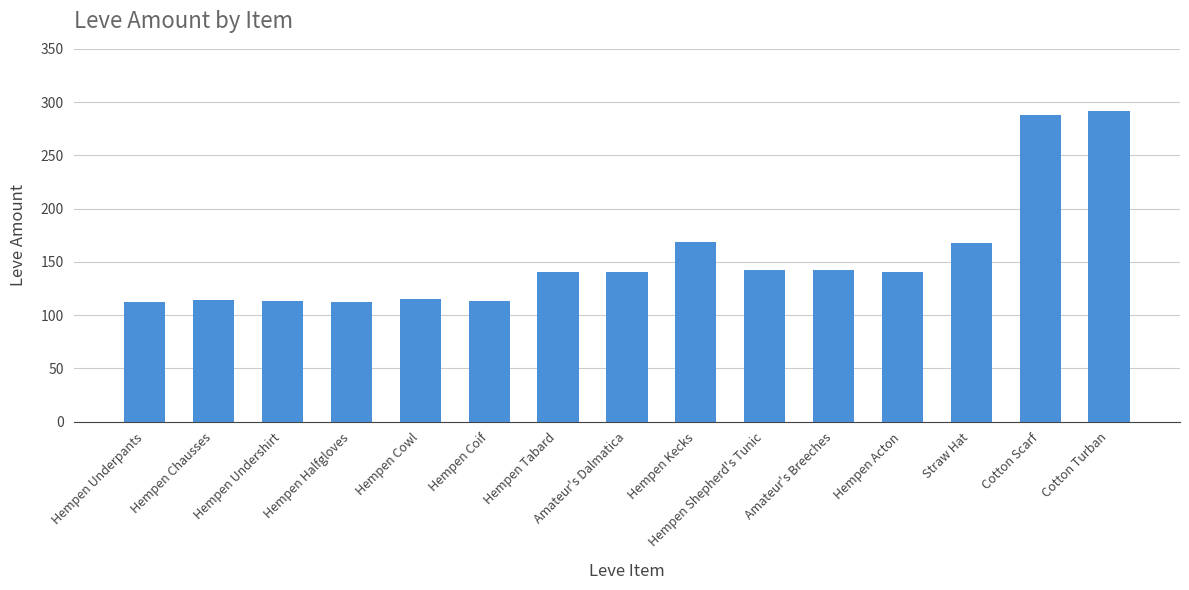

Which has a higher value, Cotton Turban or Hempen Kecks?

Cotton Turban